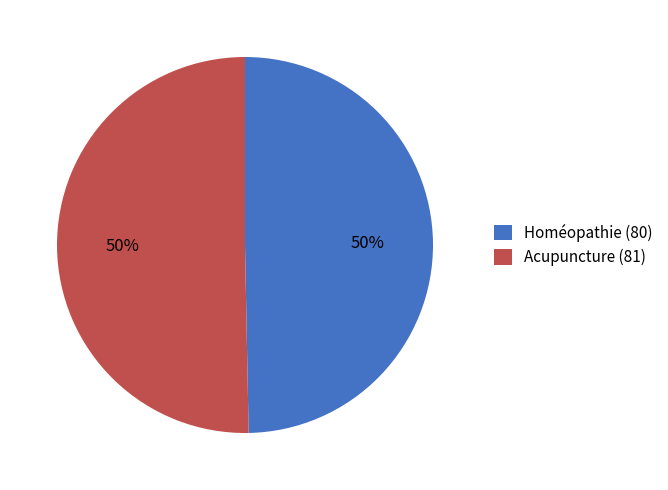

Approximately how many times larger is the value at Homéopathie compared to Acupuncture?

1.0